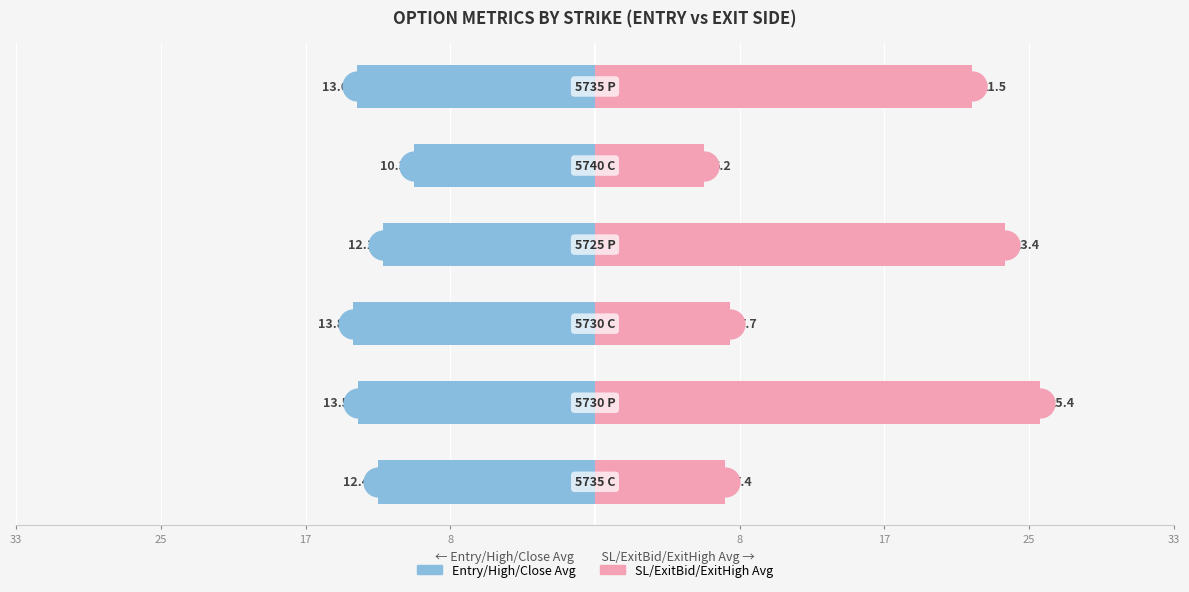

Does the chart contain stacked bars?

No